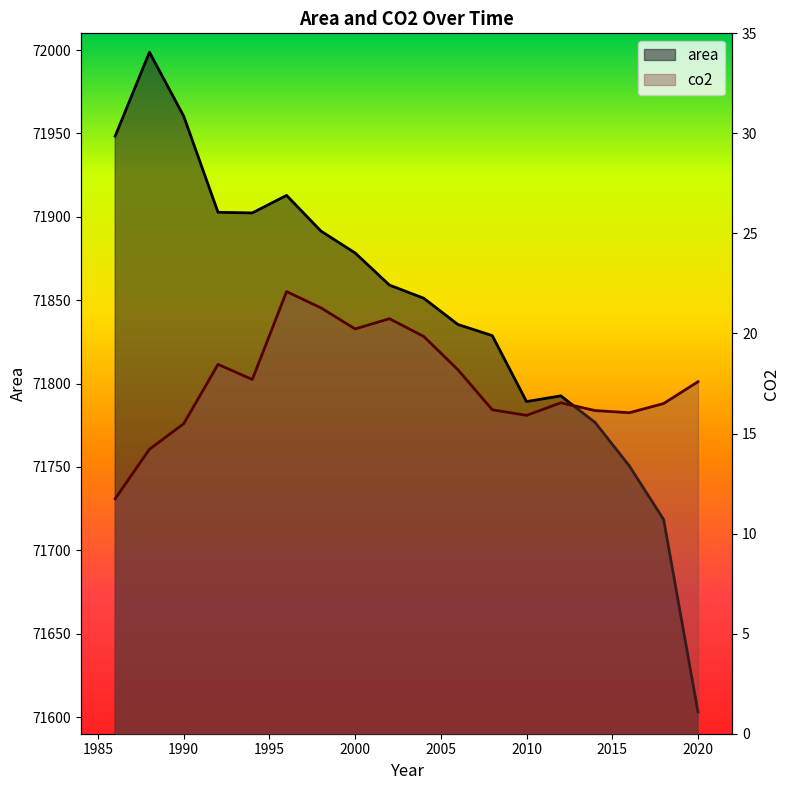

True or false: area and co2 intersect in this chart.

False